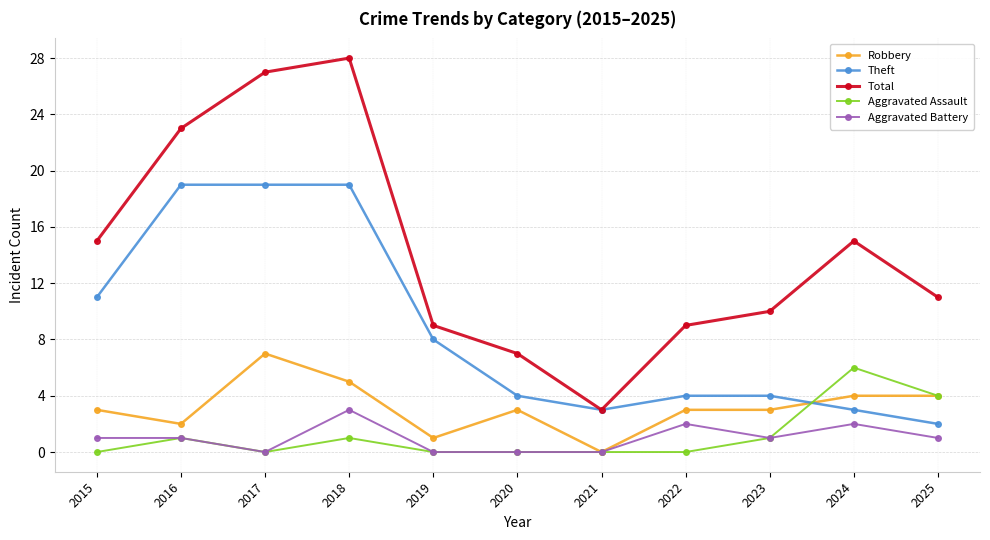

How many data points does each series have?

11